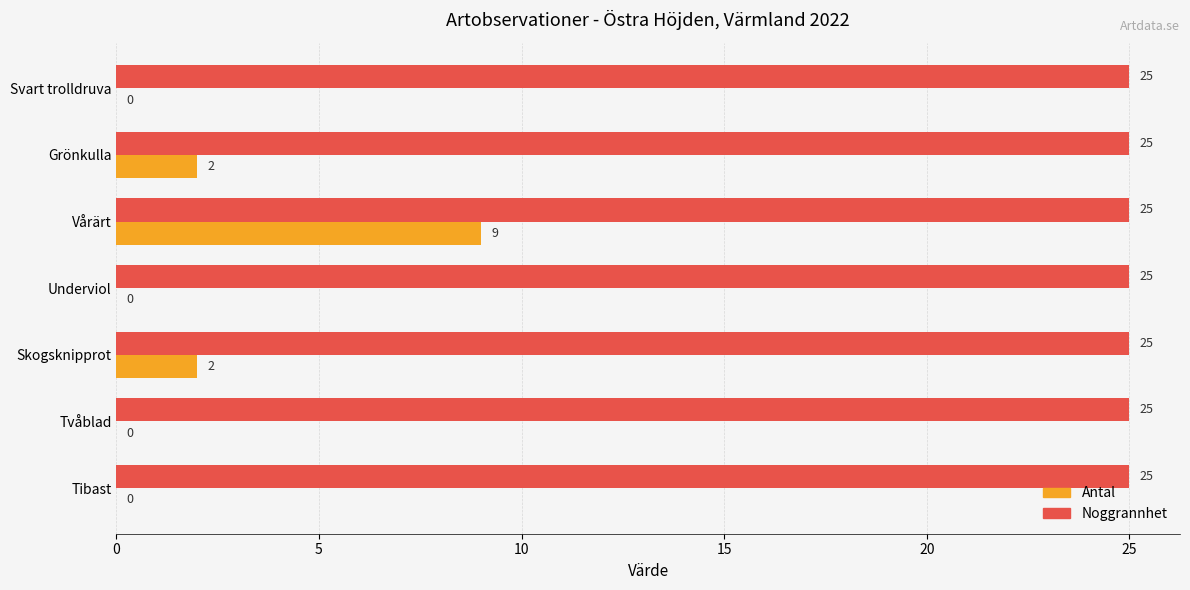

What is the sum of all Noggrannhet values?

175